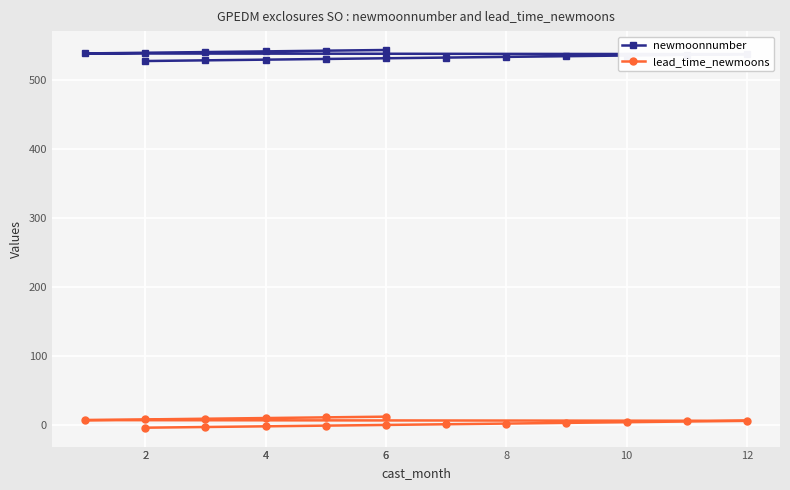

How many values in lead_time_newmoons are above zero?

12